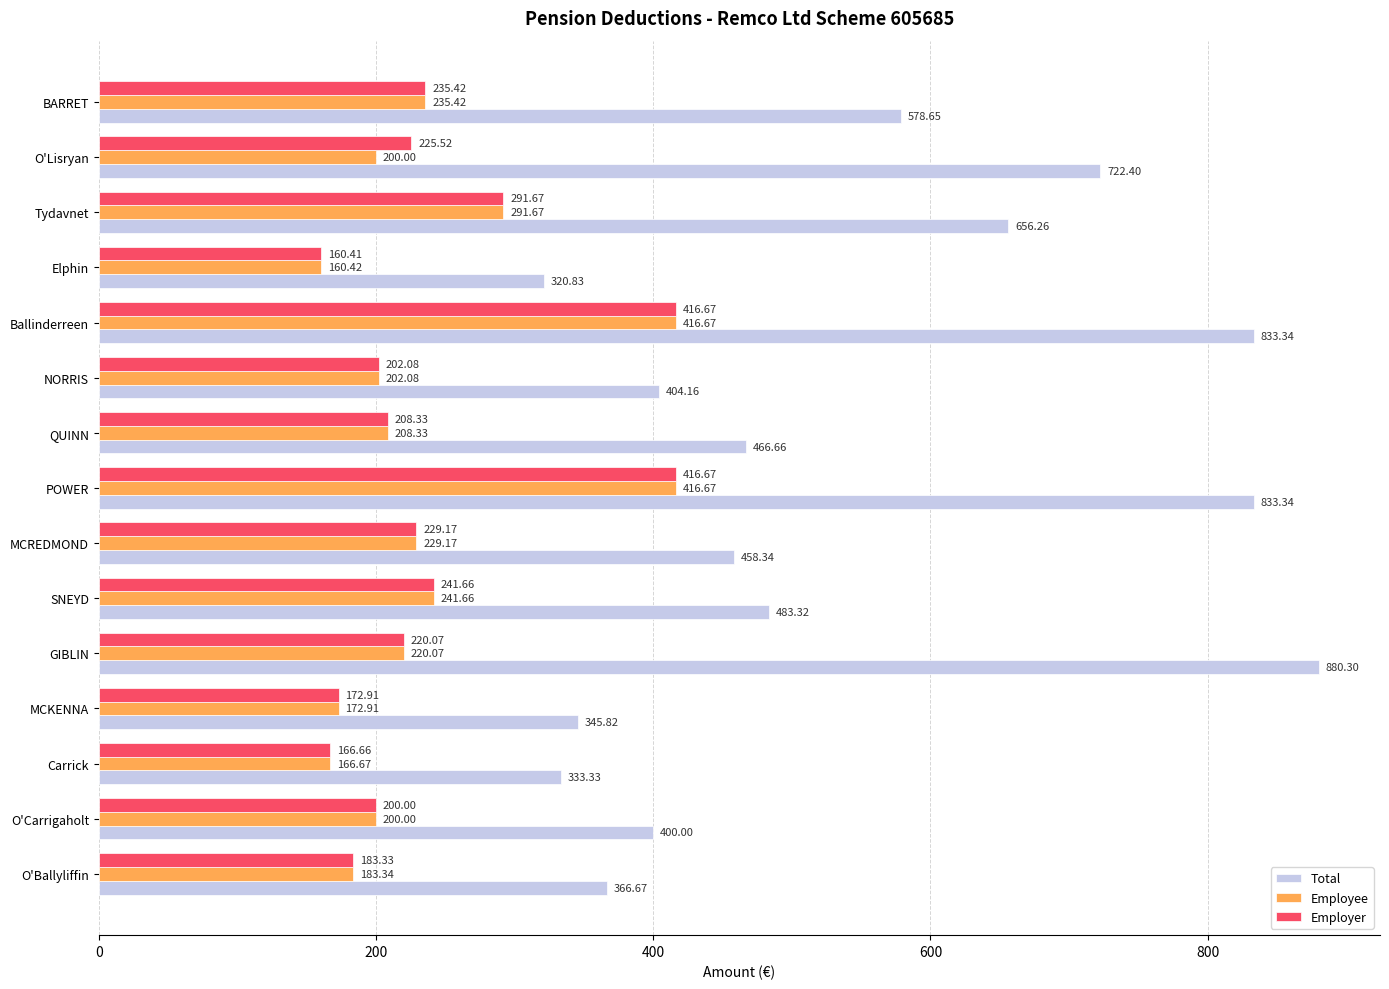

What is the sum of all Employee values?

3545.1